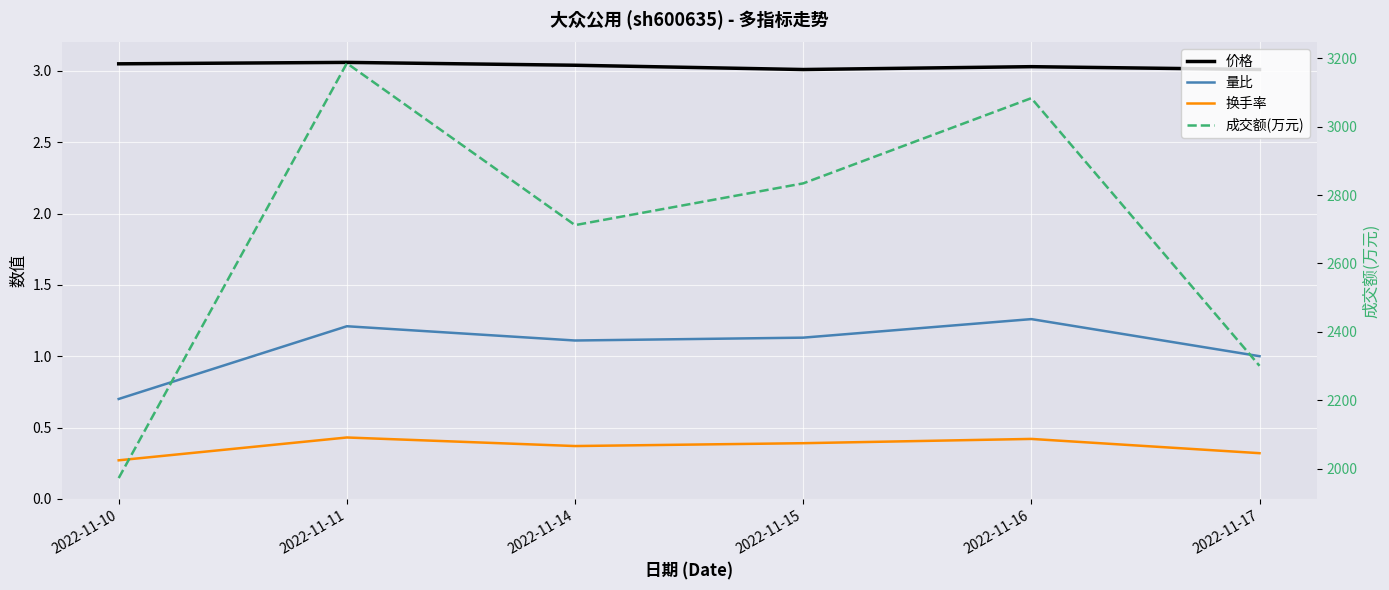

What is the difference between the maximum and second lowest values in the 换手率 series?

0.1